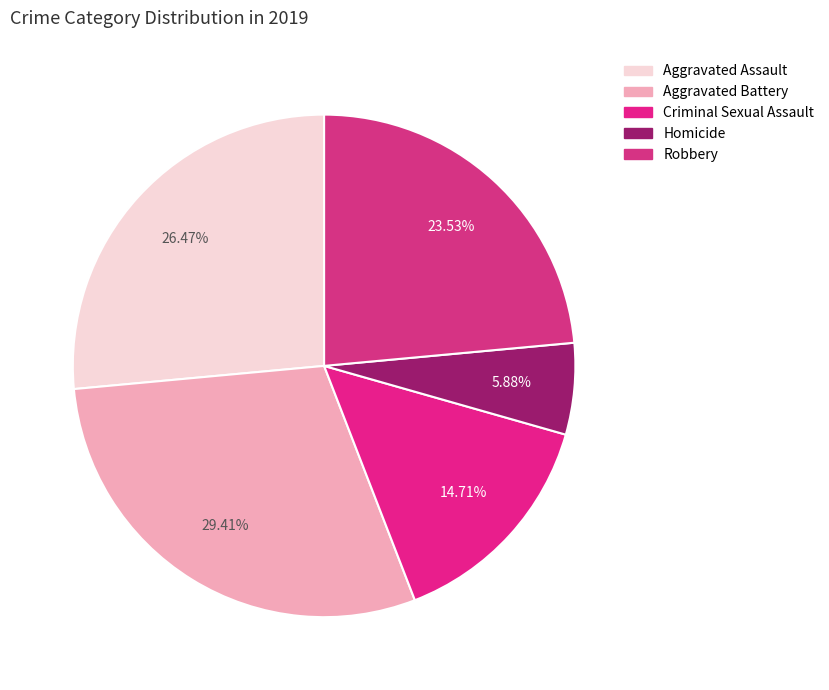

To the nearest percent, what is the difference between the Homicide and Aggravated Battery slice percentages?

24%